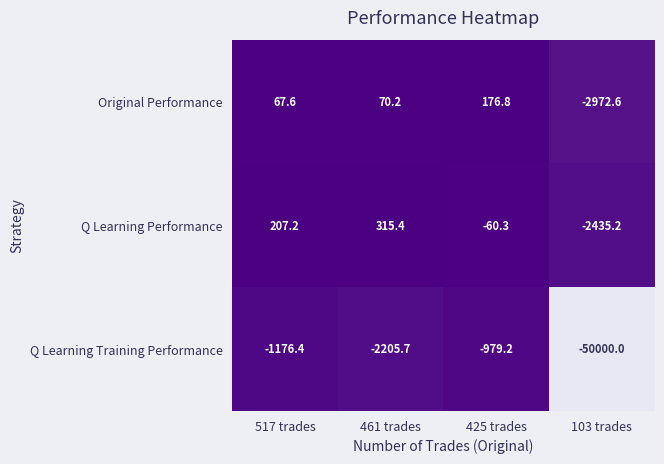

Between 517 trades and 103 trades, which series saw the biggest shift?

Q Learning Training Performance